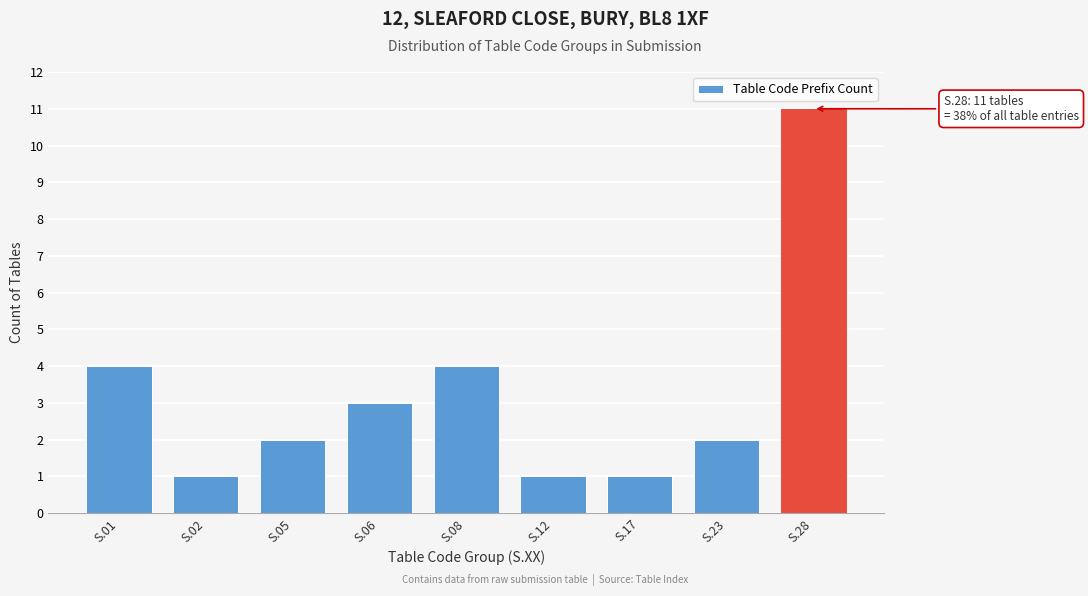

Reading right to left, transcribe all the data shown in this chart.

11	2	1	1	4	3	2	1	4